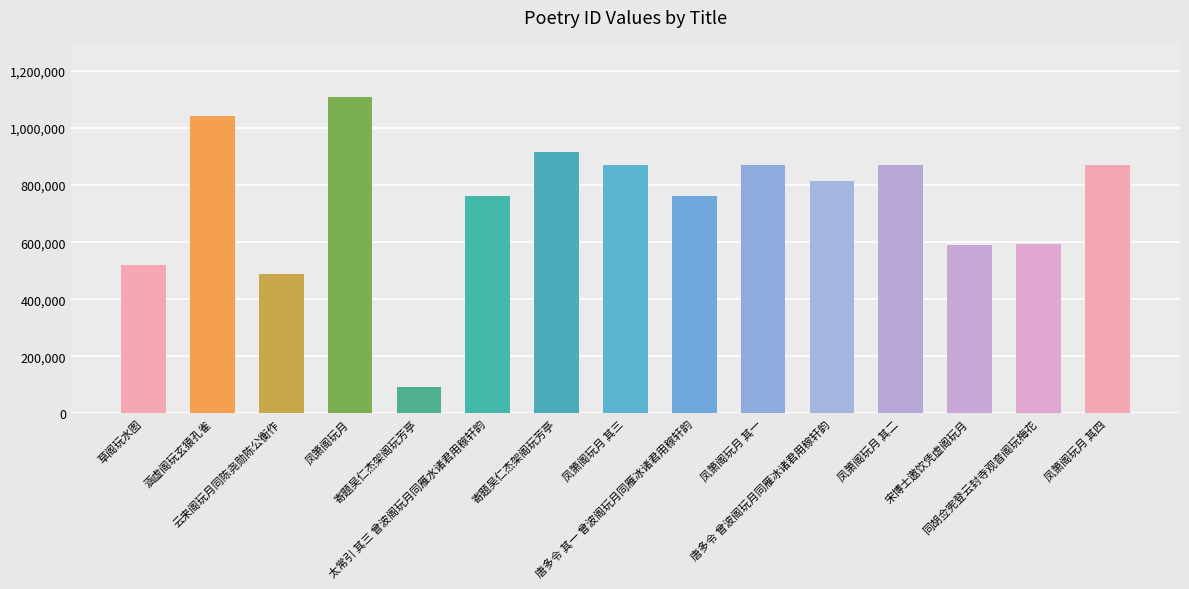

Are the bars horizontal?

No